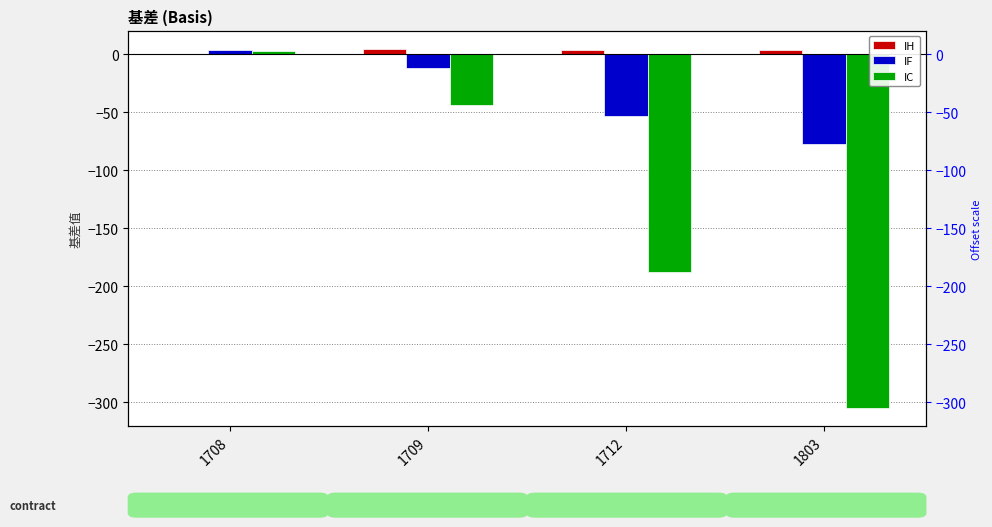

Reading left to right, list all the values displayed in this chart.

IH: -0.0	4.8	3.4	3.8
IF: 3.9	-11.7	-52.9	-77.7
IC: 2.7	-43.7	-188.1	-305.1